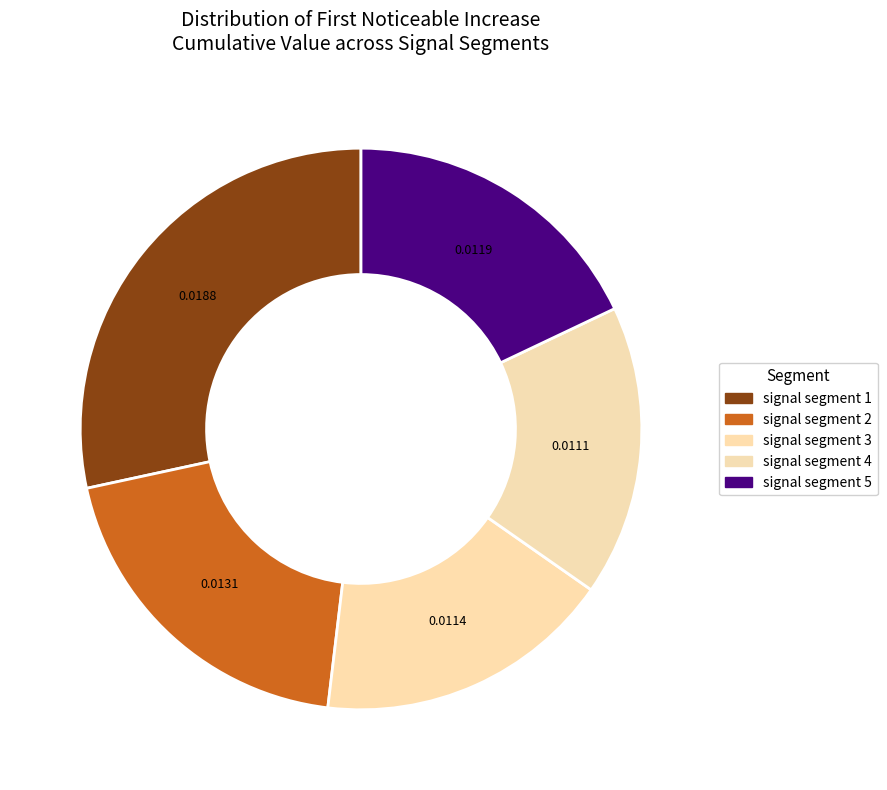

How many slices are in this pie chart?

5